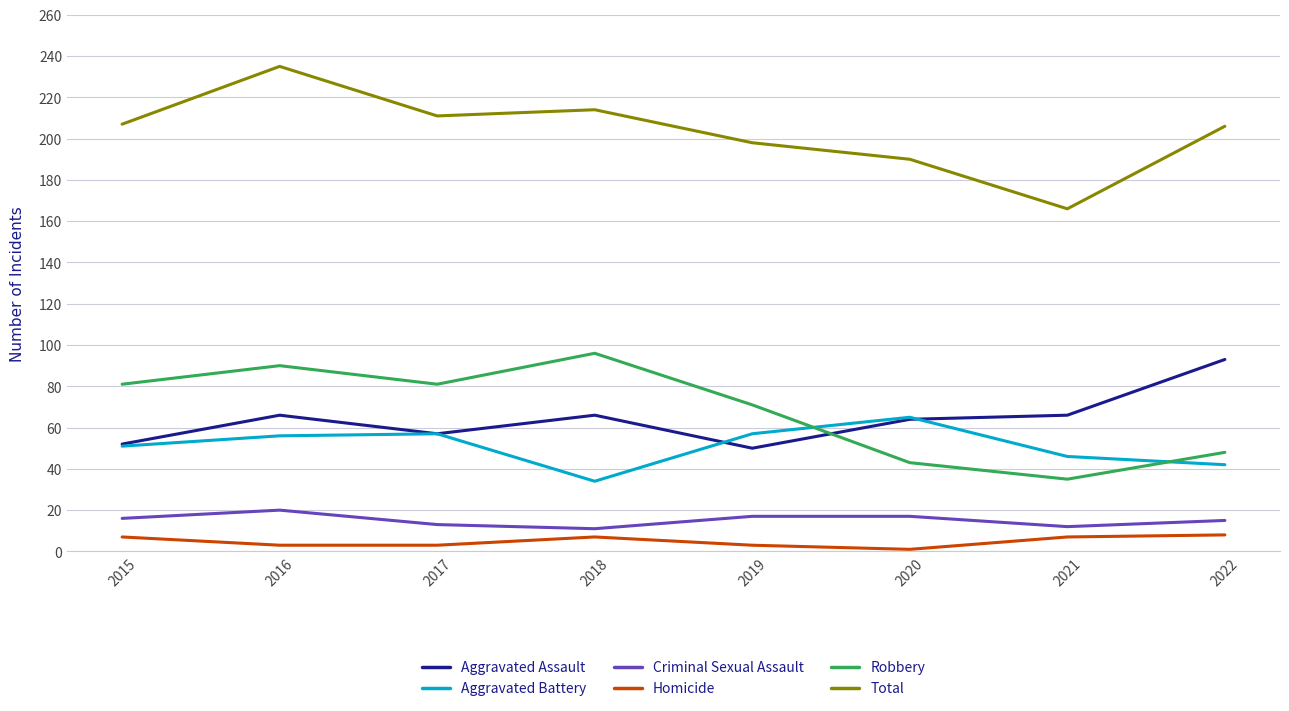

What is the sum of all Homicide values?

39